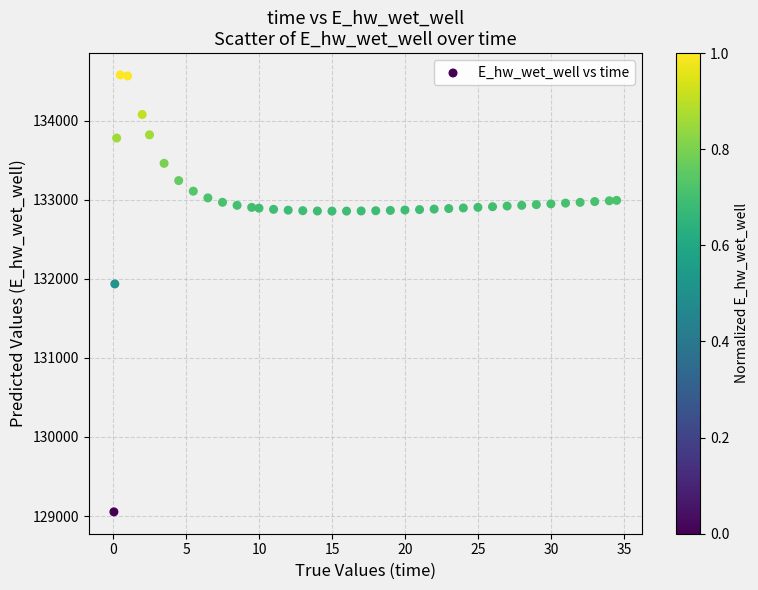

What Y value in the scatter plot is closest to 131815?

131935.8